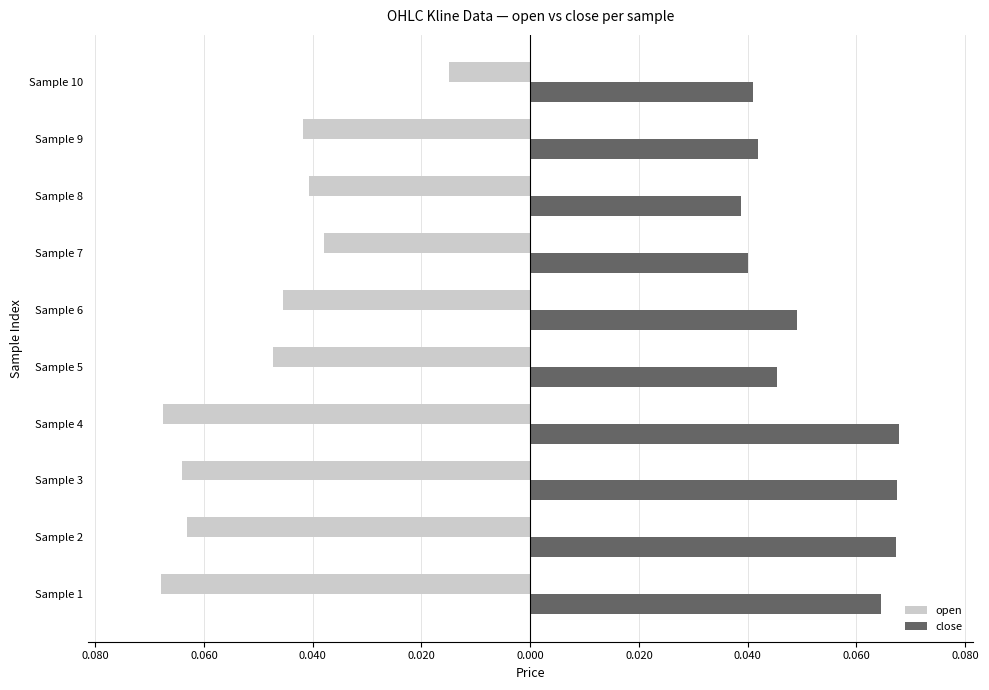

Reading right to left, list all the values displayed in this chart.

open: -0.0	-0.0	-0.0	-0.0	-0.0	-0.0	-0.1	-0.1	-0.1	-0.1
close: 0.0	0.0	0.0	0.0	0.0	0.0	0.1	0.1	0.1	0.1